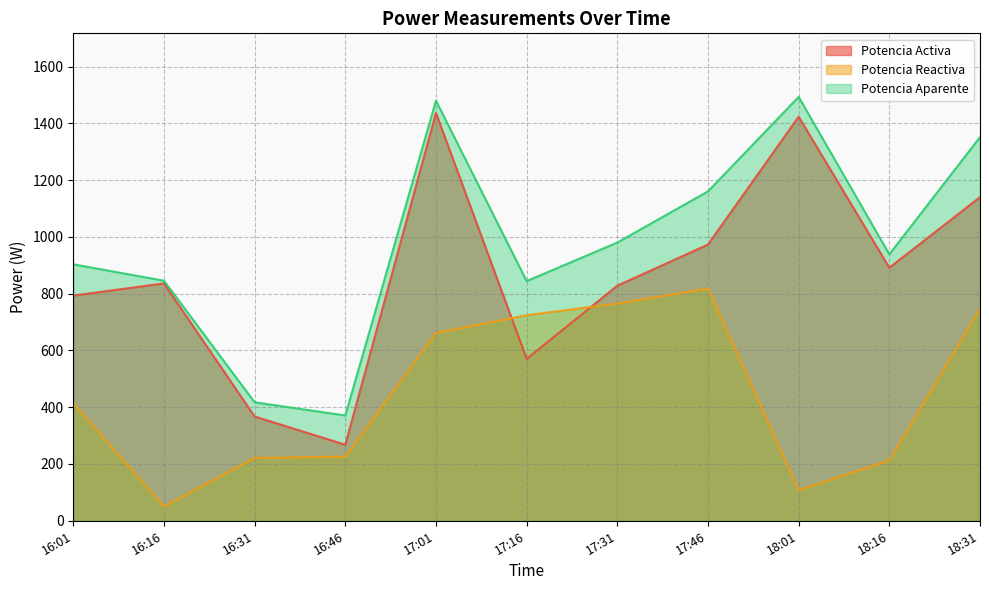

Is it true that Potencia Reactiva equals 386.8 at 16:46?

False